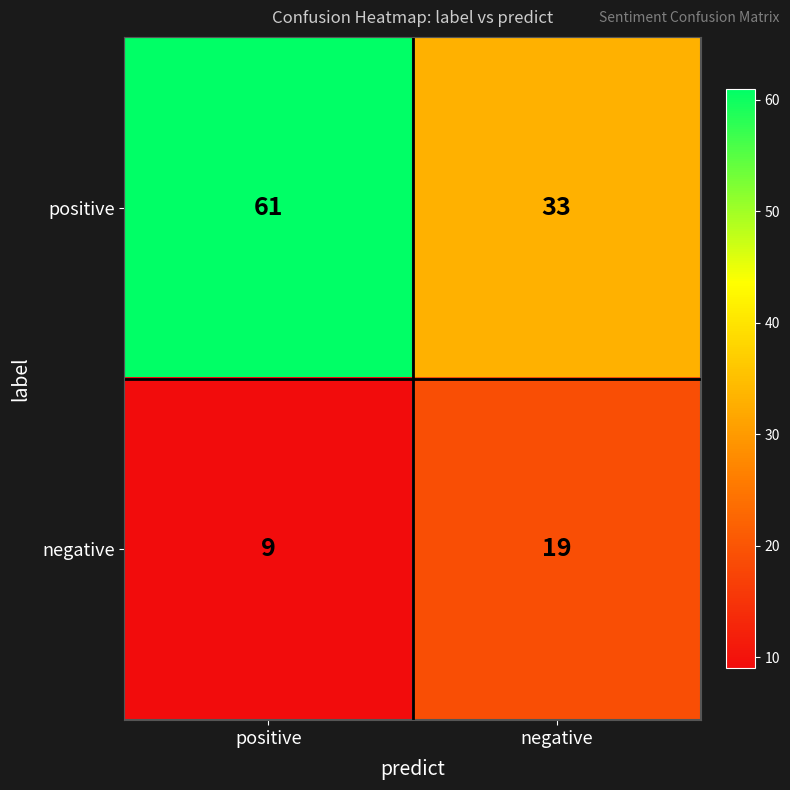

Count the number of data series in this chart.

2